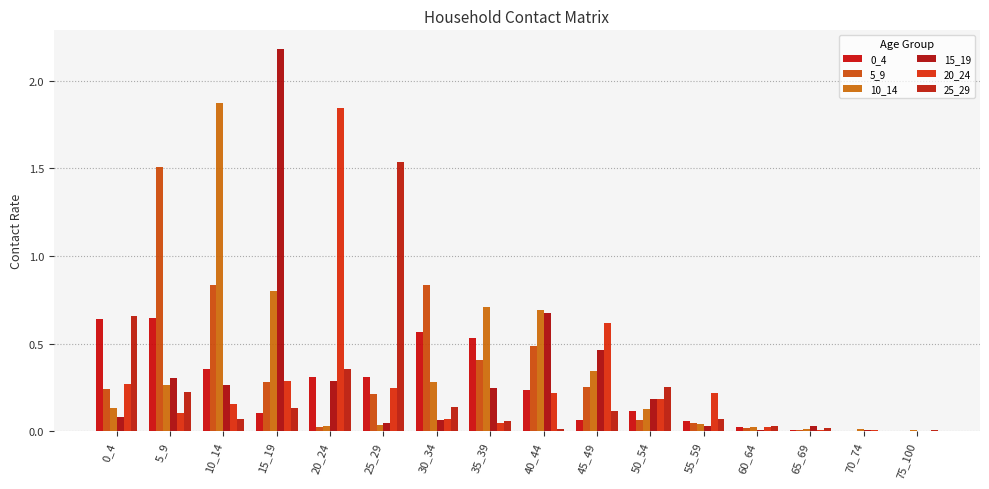

True or false: 5_9 has a value of 0.5 at 15_19.

False